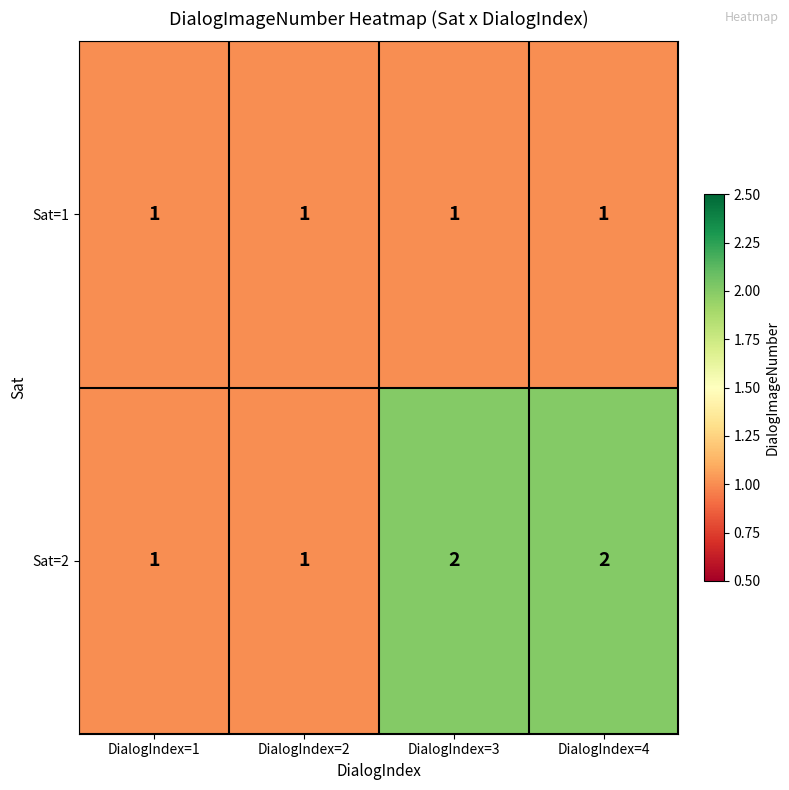

Is it true that Sat=2 equals 3 at DialogIndex=3?

False